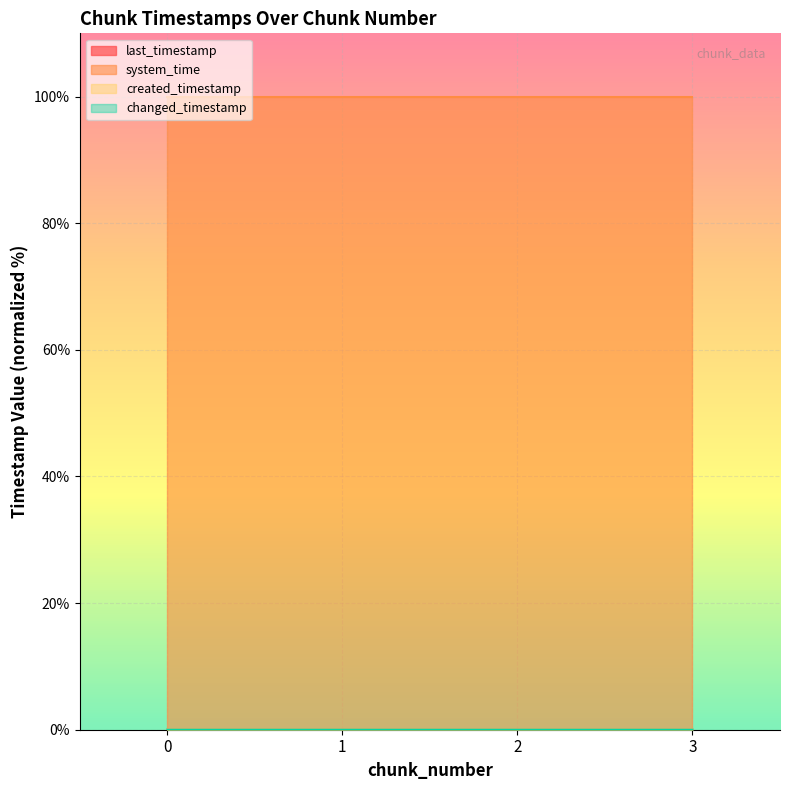

Reading right to left, list all the values displayed in this chart.

last_timestamp: 0.0	0.0	0.0	0.0
system_time: 100.0	100.0	100.0	100.0
created_timestamp: 0.0	0.0	0.0	0.0
changed_timestamp: 0.0	0.0	0.0	0.0